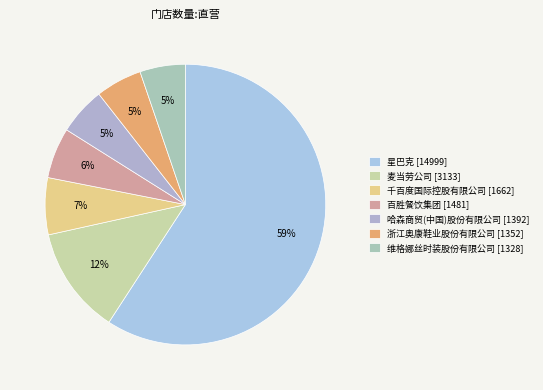

Between 哈森商贸(中国)股份有限公司 and 浙江奥康鞋业股份有限公司, which is larger?

哈森商贸(中国)股份有限公司